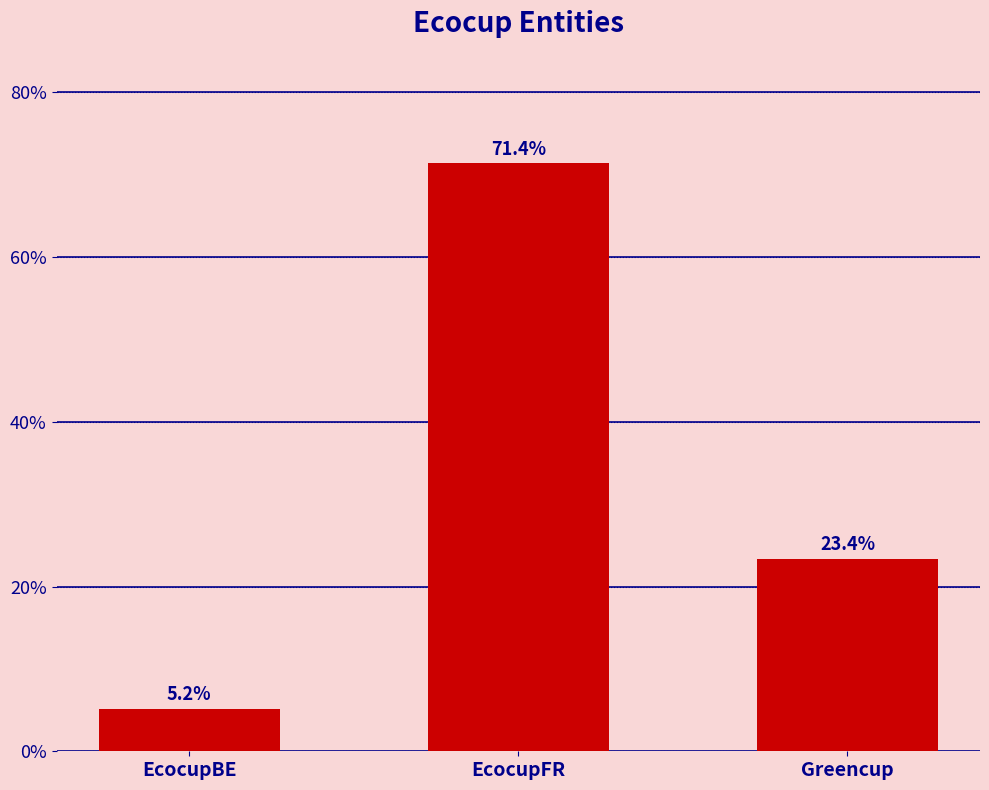

Does the chart contain any negative values?

No